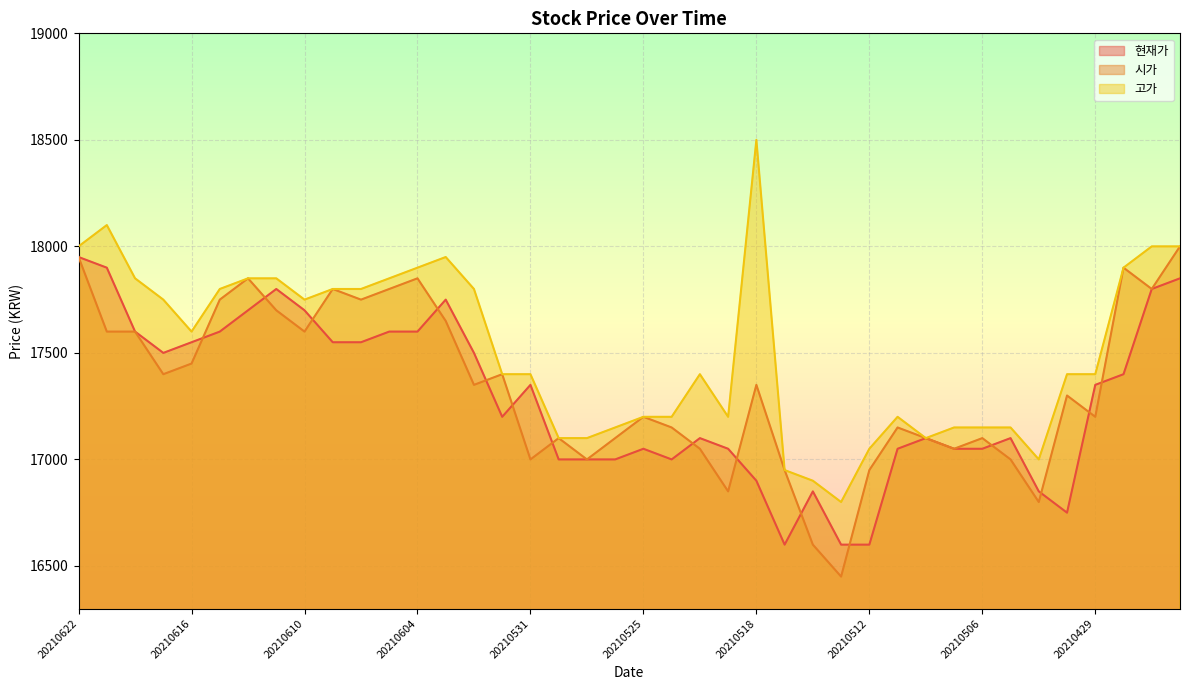

What is the difference between the highest and lowest values at 20210504?

150